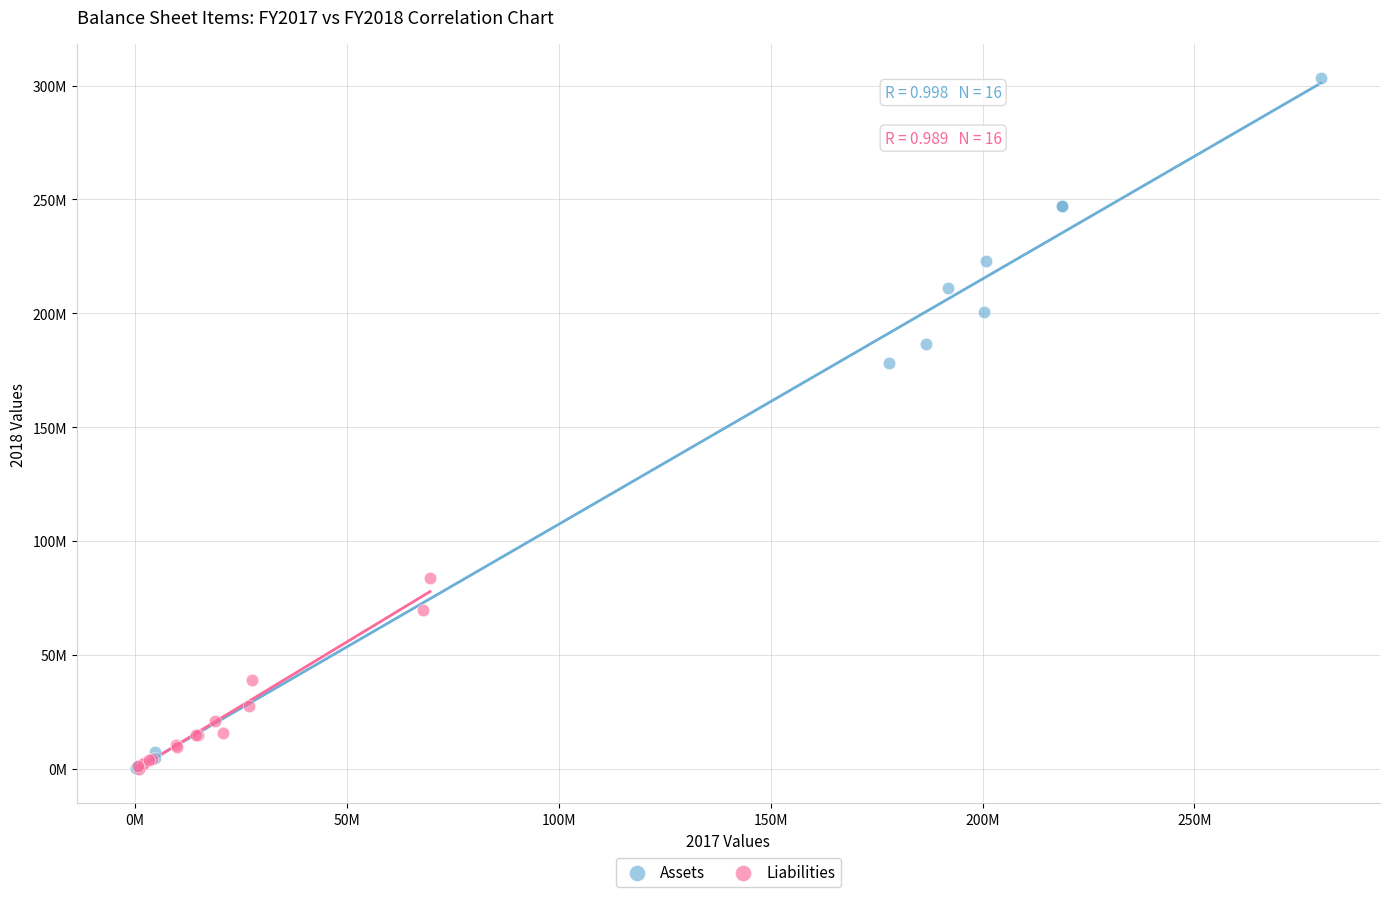

Which series reaches the maximum Y coordinate?

Assets